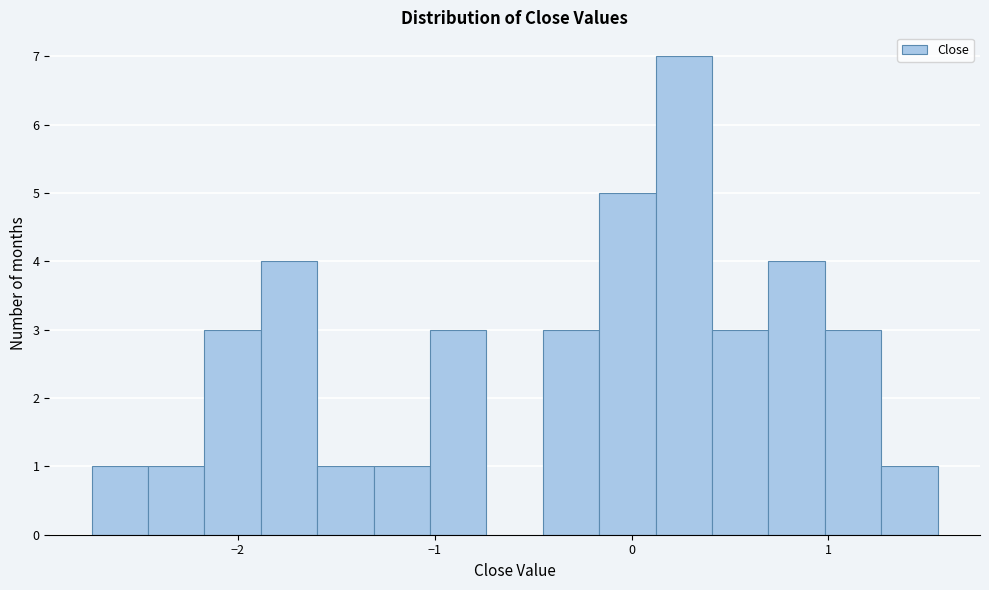

Around what value on the x-axis is the tallest bar? Give the approximate position of its centre, as read against the axis.

0.3